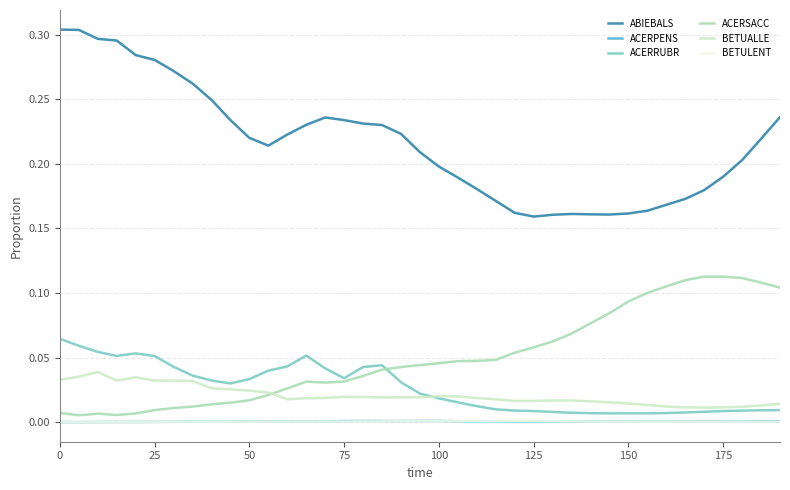

True or false: BETULENT and ABIEBALS intersect in this chart.

False